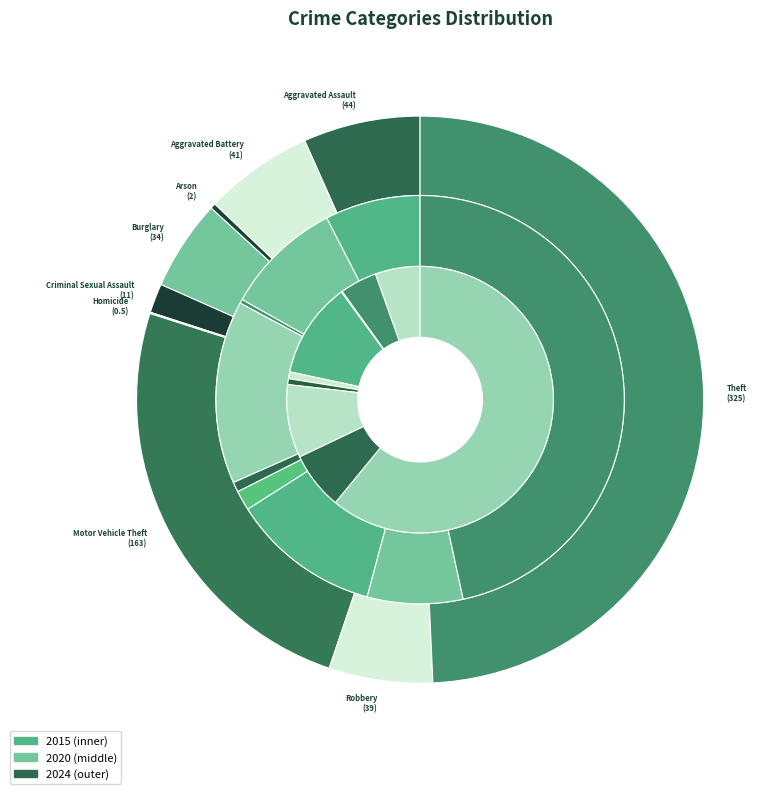

How many slices are in this pie chart?

9